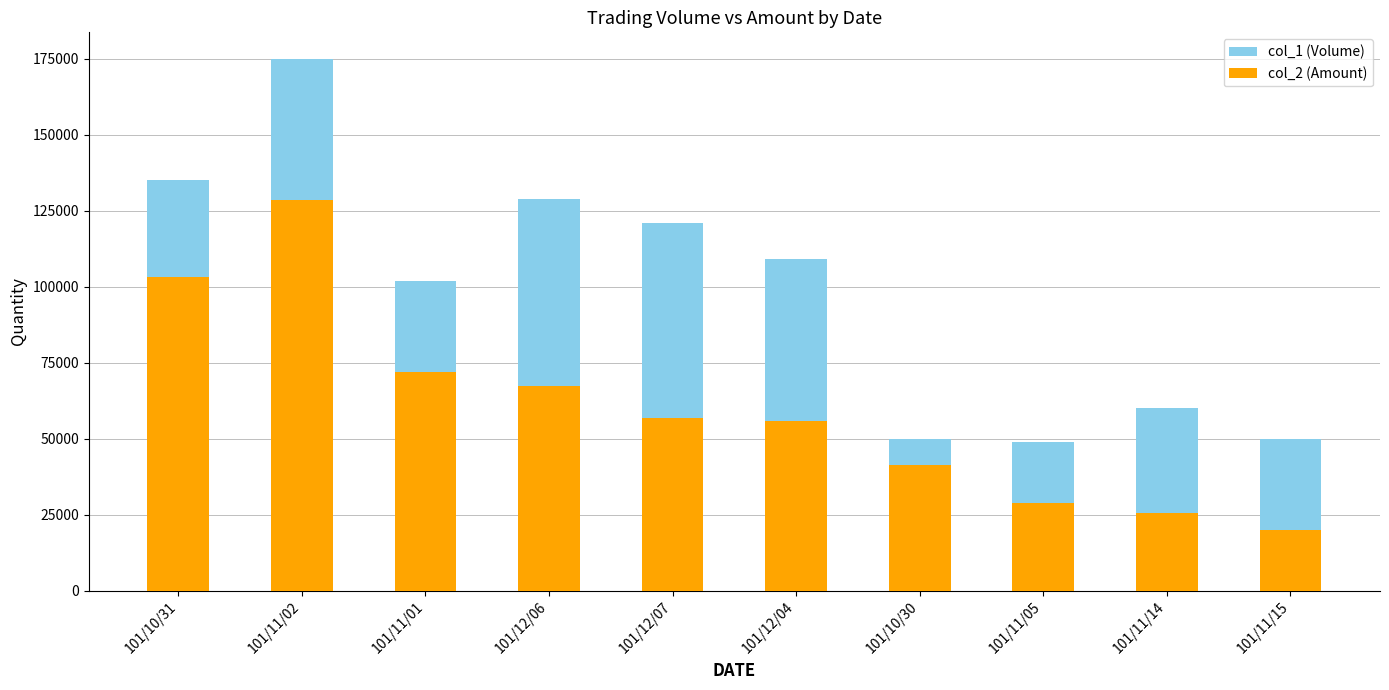

Which series has the largest total across all categories?

col_1 (Volume)